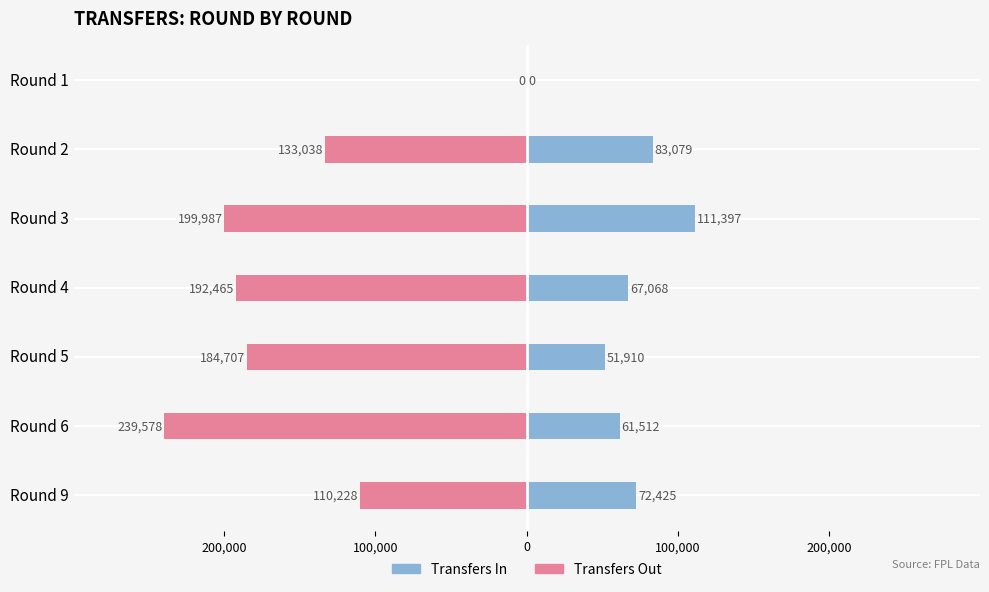

At Round 5, list the series in order from smallest to largest.

Transfers Out, Transfers In